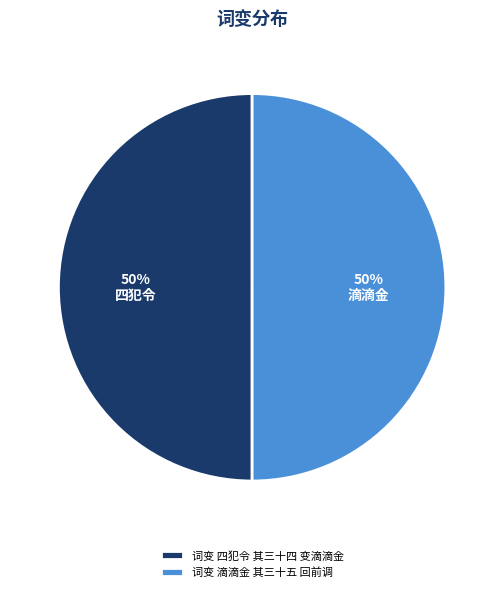

To the nearest percent, what percentage of the pie is 词变 四犯令 其三十四 变滴滴金?

50%